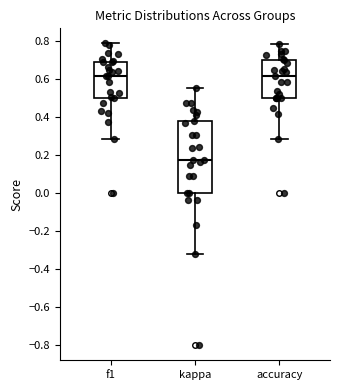

Reading left to right, read every box against the y-axis: the position of its median line, the range the box covers, and the ends of its whiskers. The values are not printed on the chart, so give them approximately, as read against the axis.

f1: median 0.62, box 0.50 to 0.70, whiskers 0.28 to 0.78
kappa: median 0.18, box 0.00 to 0.38, whiskers -0.32 to 0.56
accuracy: median 0.62, box 0.50 to 0.70, whiskers 0.28 to 0.78